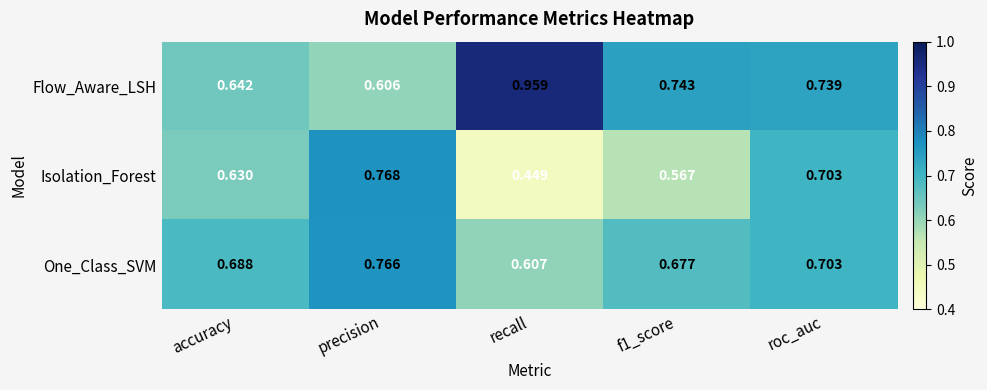

At f1_score, list the series in order from smallest to largest.

Isolation_Forest, One_Class_SVM, Flow_Aware_LSH